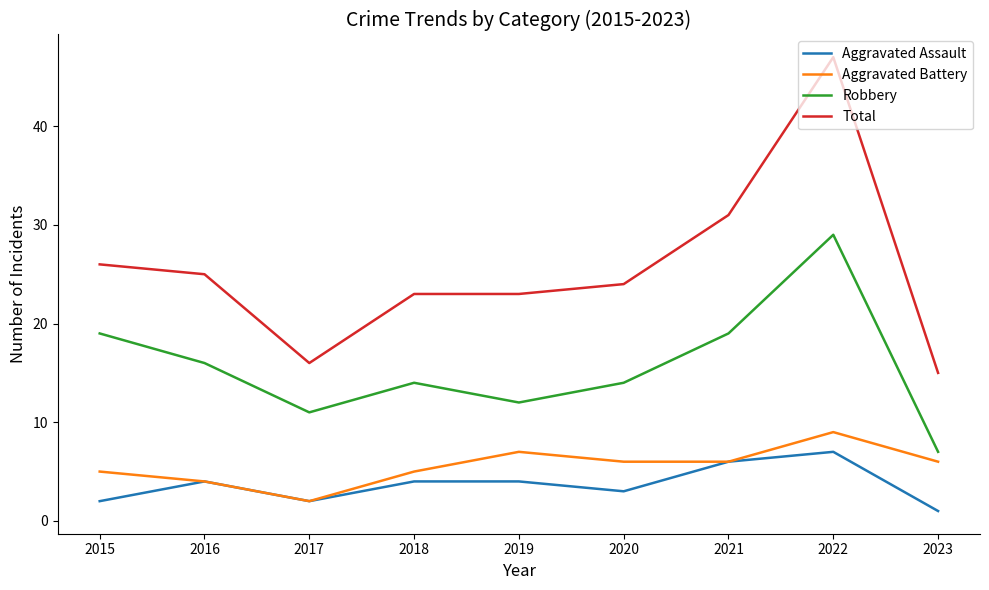

True or false: Aggravated Assault and Total intersect in this chart.

False